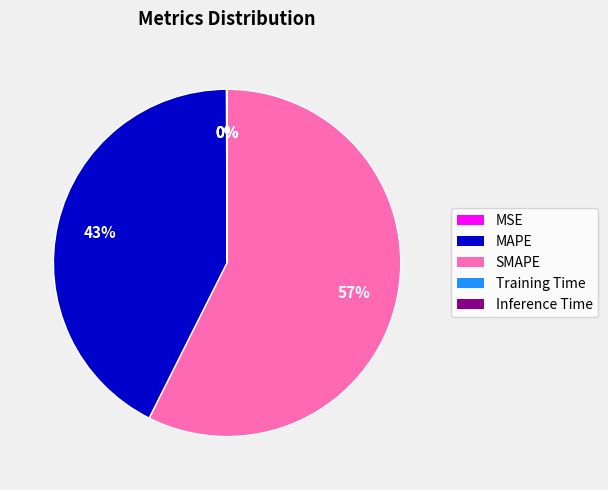

Which category has the biggest portion of the pie?

SMAPE